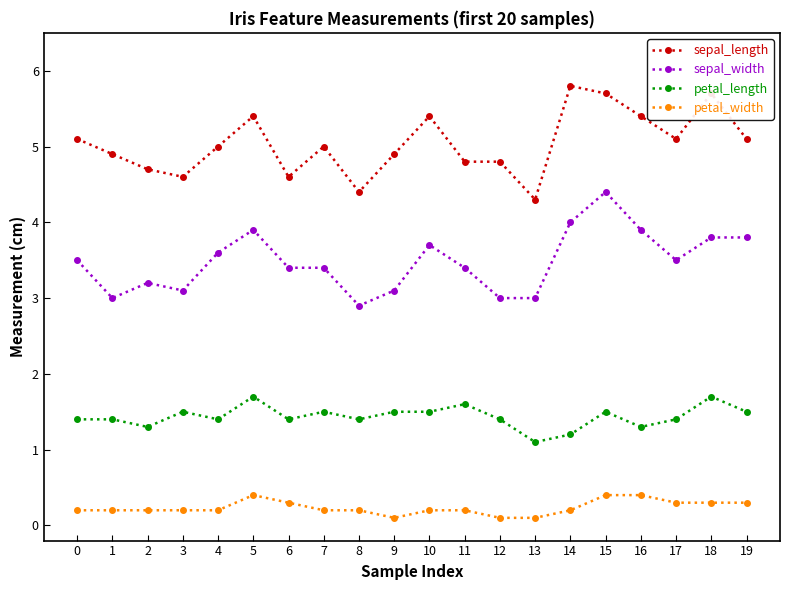

What is the value of the sepal_width point at the 13th from the left?

3.0